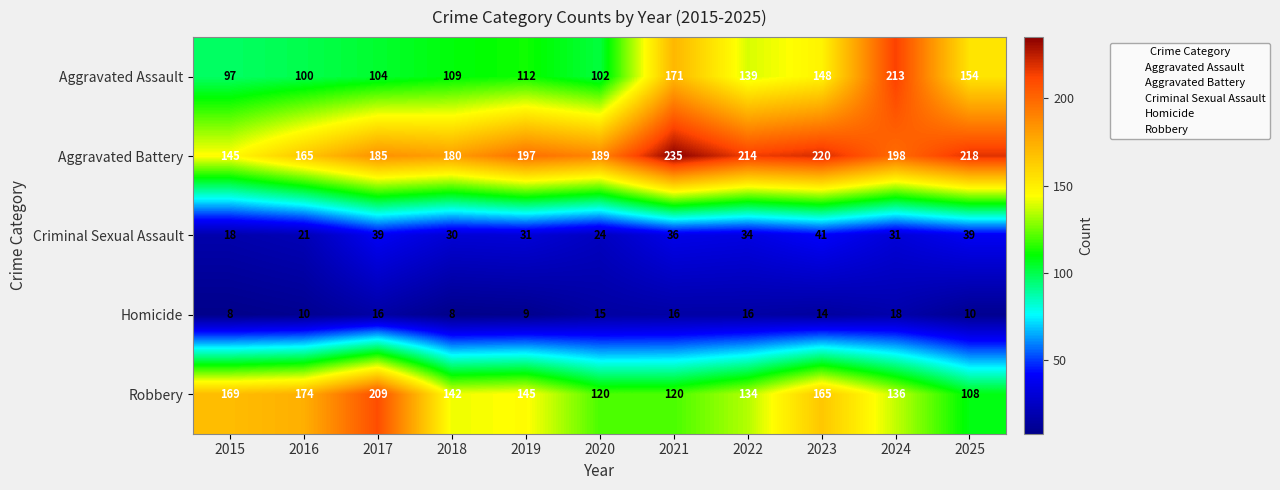

Which series has the widest spread of values?

Aggravated Assault